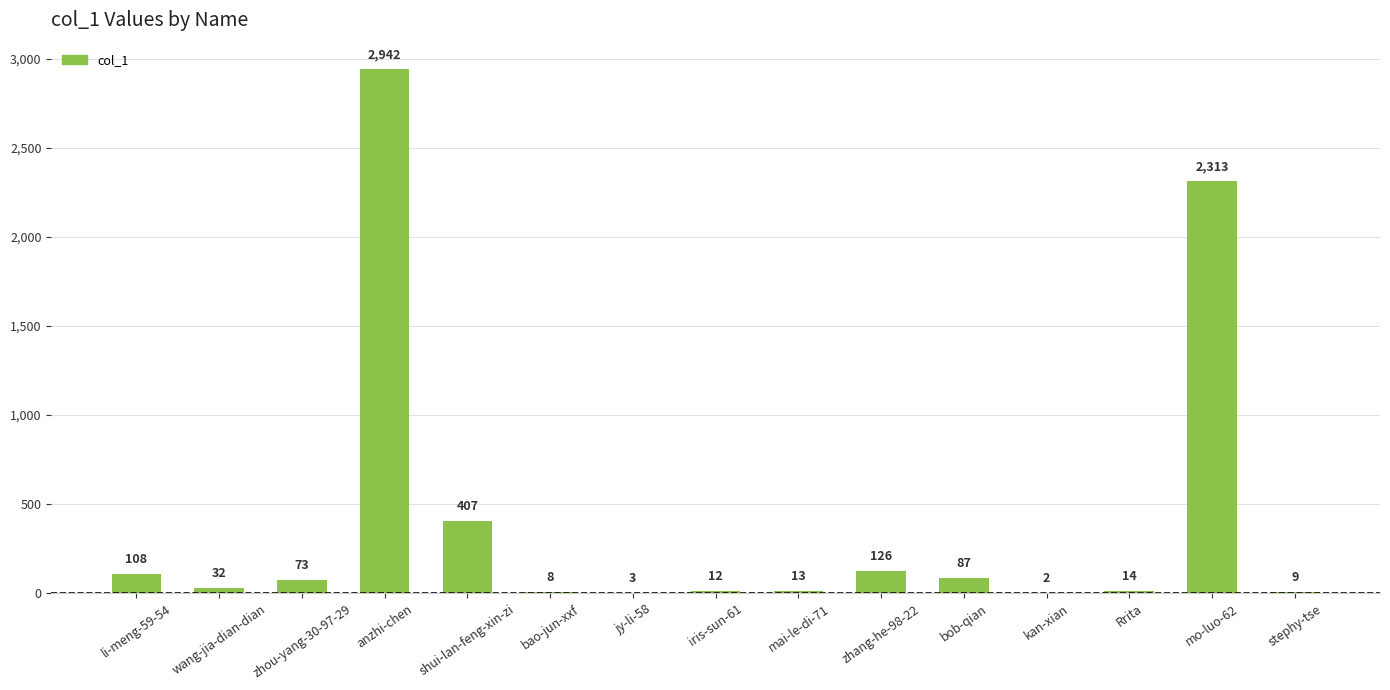

True or false: the data shows 986 at mo-luo-62.

False